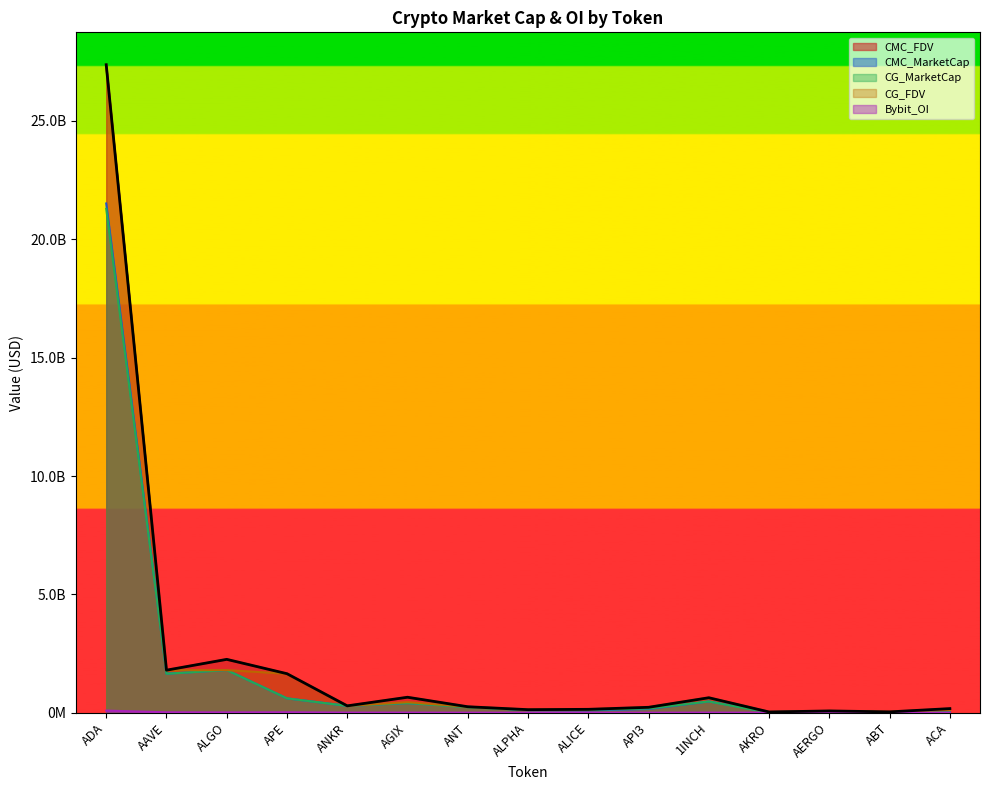

What is the difference between the highest and lowest values at ADA?

27288303575.0